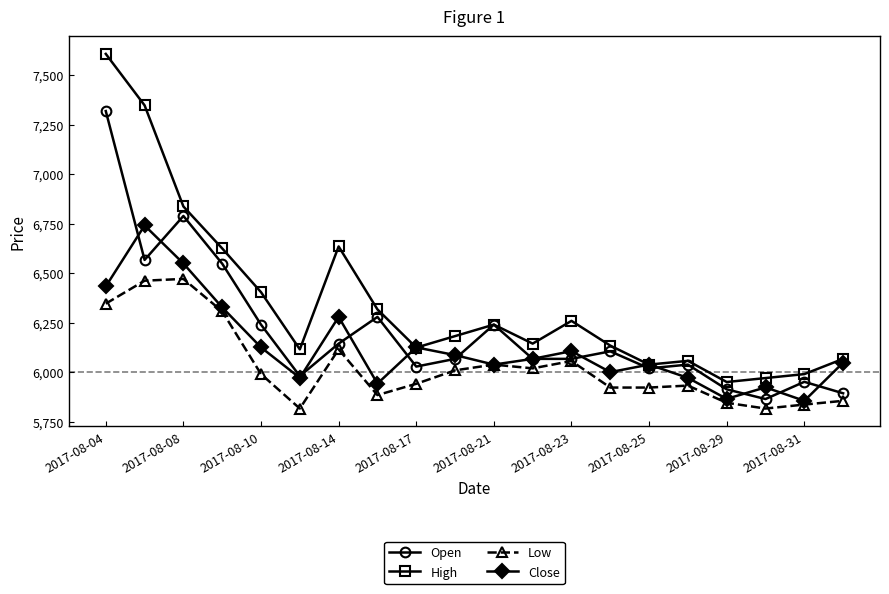

True or false: Open has more than 1 points higher than both neighbors.

True